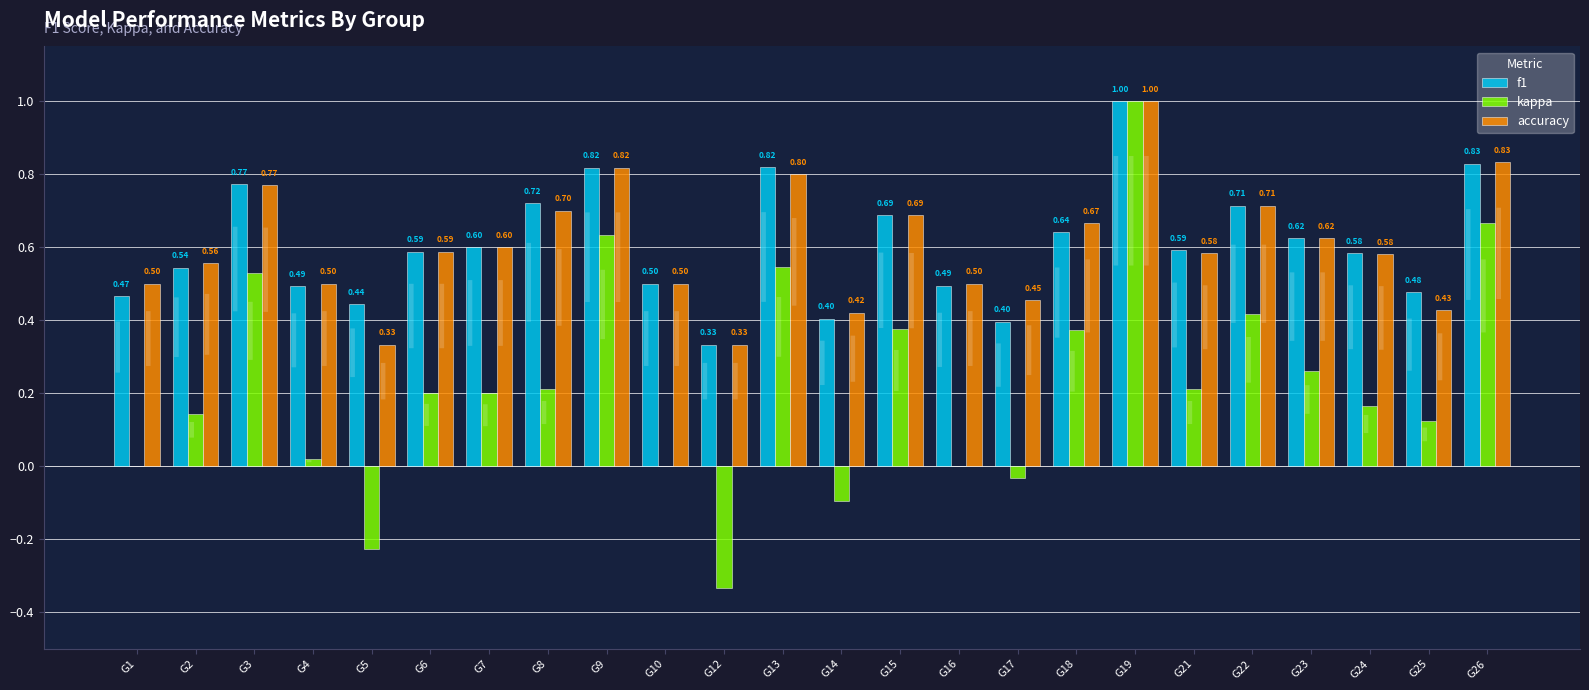

What value does the kappa series have at G18?

0.4